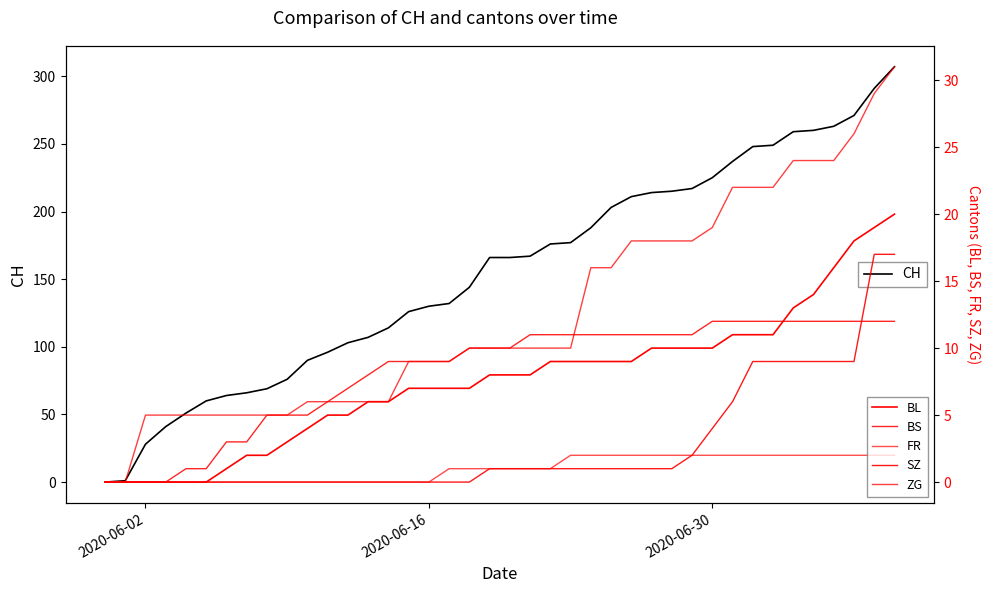

True or false: ZG has a value of 10 at 12.

False